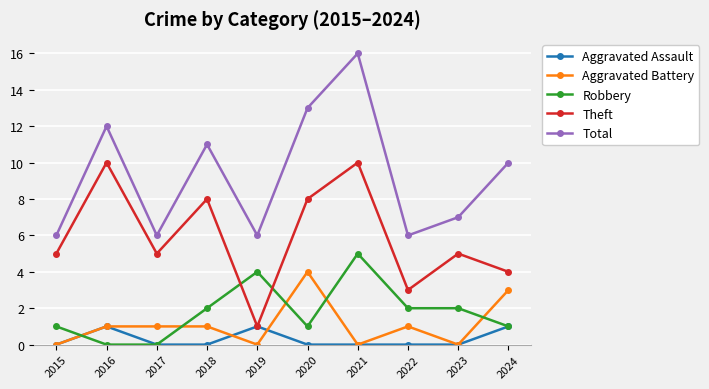

What value does the Total series have at 2019?

6